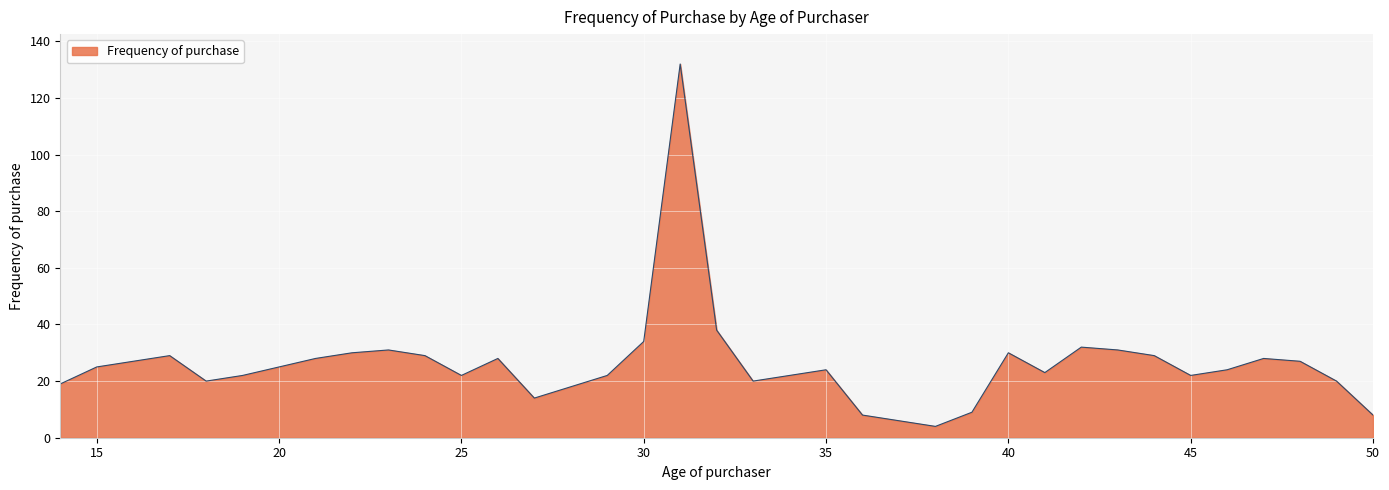

How many series are shown in this chart?

1